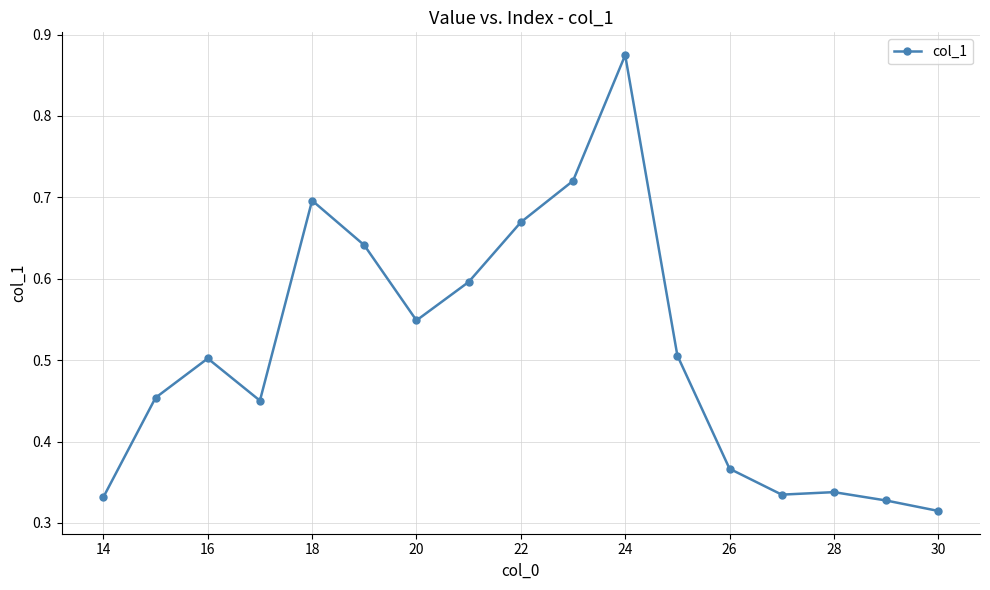

How many values are between 0 and 1?

17